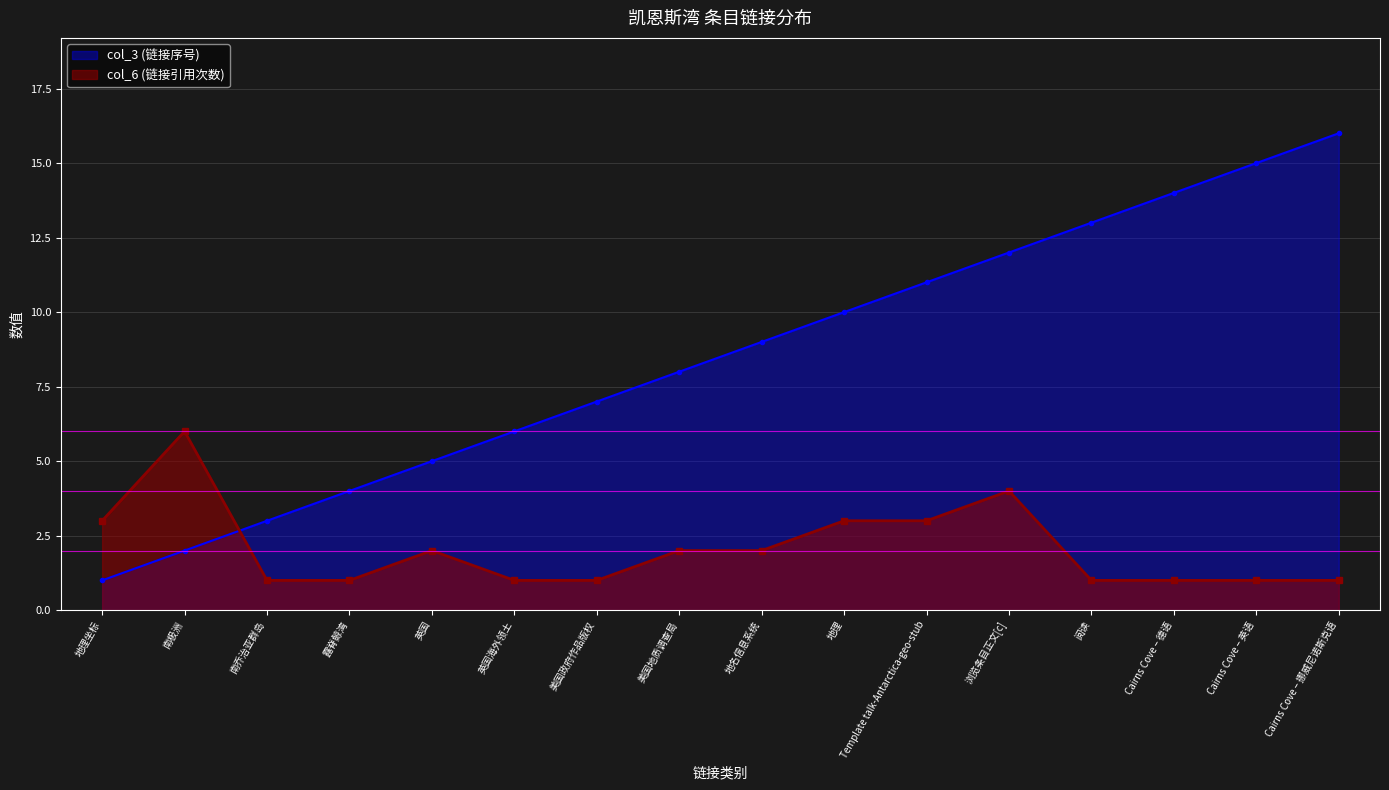

Reading left to right, what are all the values shown in this chart?

col_3: 1	2	3	4	5	6	7	8	9	10	11	12	13	14	15	16
col_6: 3	6	1	1	2	1	1	2	2	3	3	4	1	1	1	1